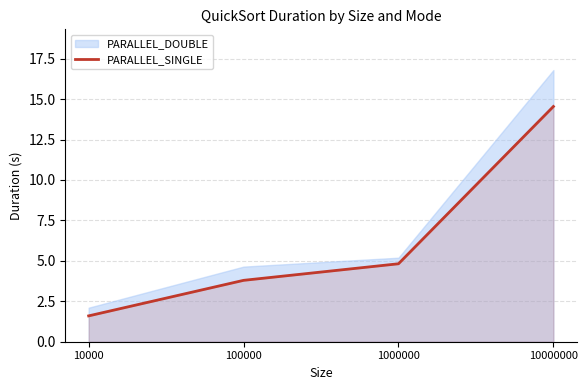

How many values in the PARALLEL_SINGLE series exceed 4?

2